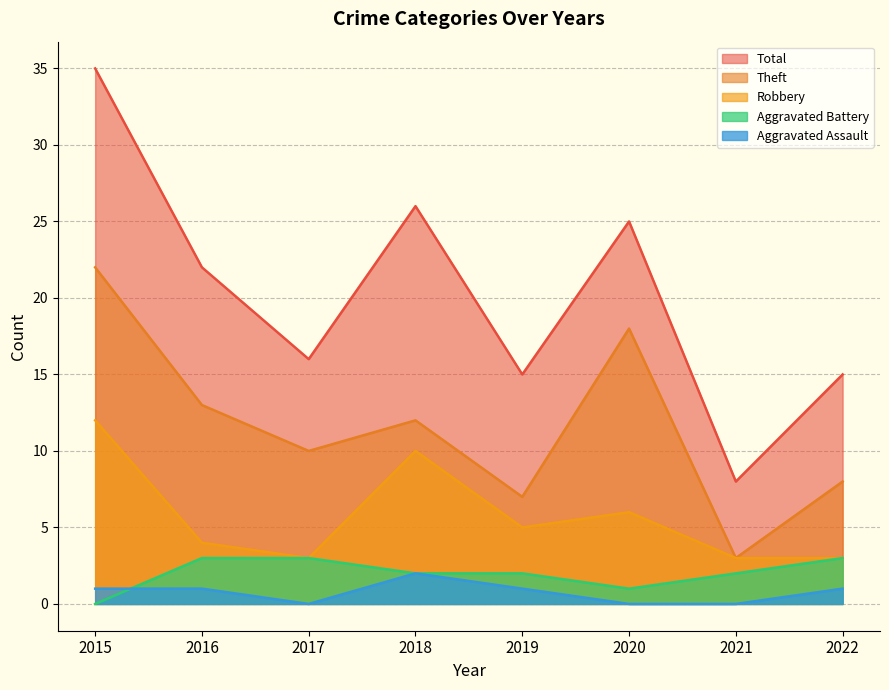

Reading right to left, transcribe all the data shown in this chart.

Aggravated Assault: 2022=1	2021=0	2020=0	2019=1	2018=2	2017=0	2016=1	2015=1
Aggravated Battery: 2022=3	2021=2	2020=1	2019=2	2018=2	2017=3	2016=3	2015=0
Robbery: 2022=3	2021=3	2020=6	2019=5	2018=10	2017=3	2016=4	2015=12
Theft: 2022=8	2021=3	2020=18	2019=7	2018=12	2017=10	2016=13	2015=22
Total: 2022=15	2021=8	2020=25	2019=15	2018=26	2017=16	2016=22	2015=35